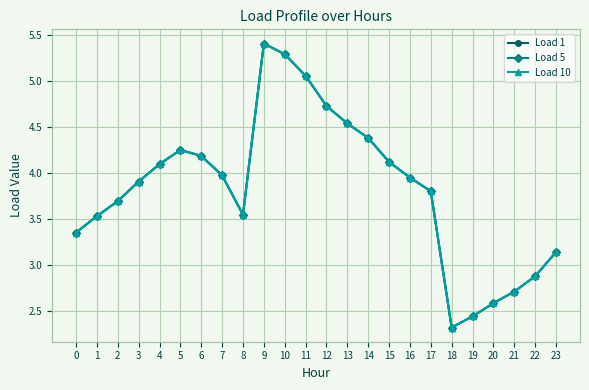

At which label does Load 1 reach its minimum?

18